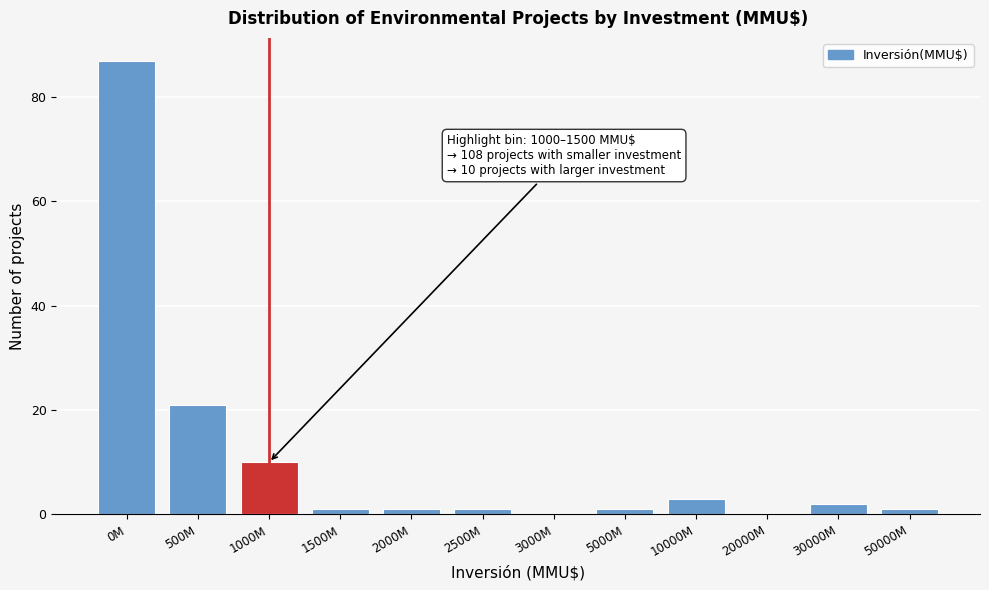

Reading left to right, transcribe all the data shown in this chart.

0M=87	500M=21	1000M=10	1500M=1	2000M=1	2500M=1	3000M=0	5000M=1	10000M=3	20000M=0	30000M=2	50000M=1